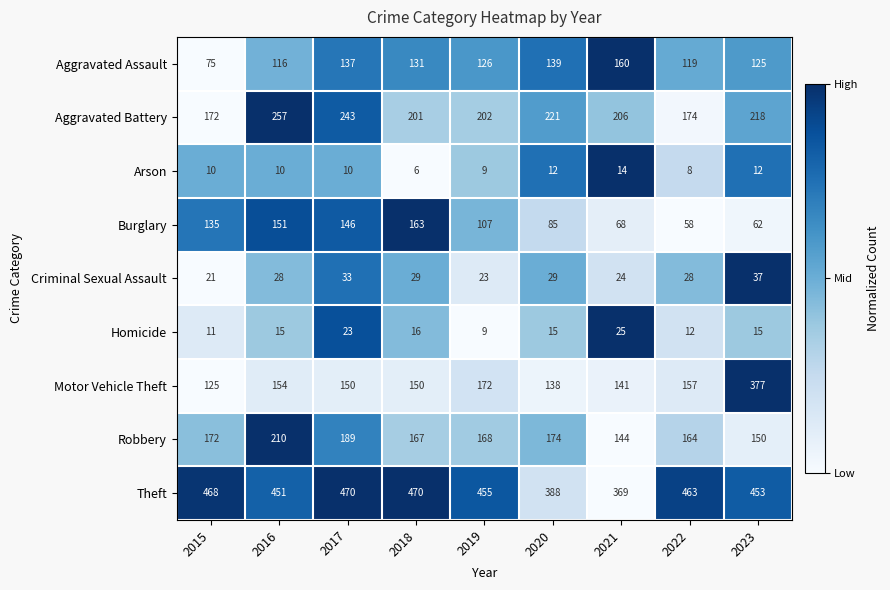

The value of Aggravated Battery at 2019 is 202. True or false?

True